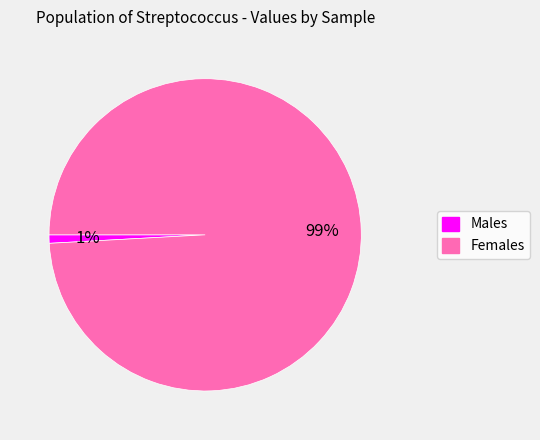

To the nearest percent, what is the difference between the largest and smallest slice percentages?

98%